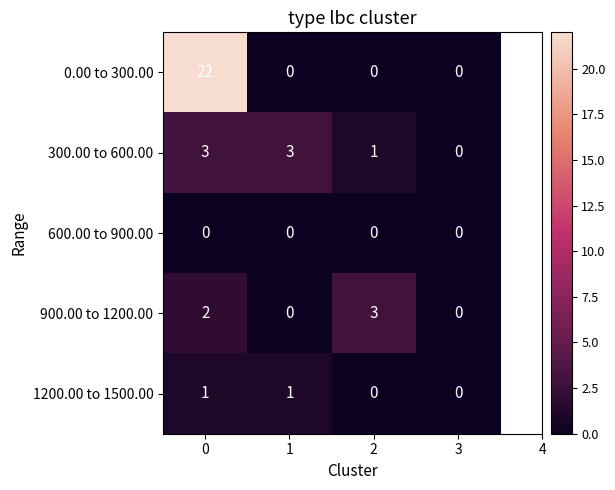

Which series has the largest total across all categories?

0.00 to 300.00